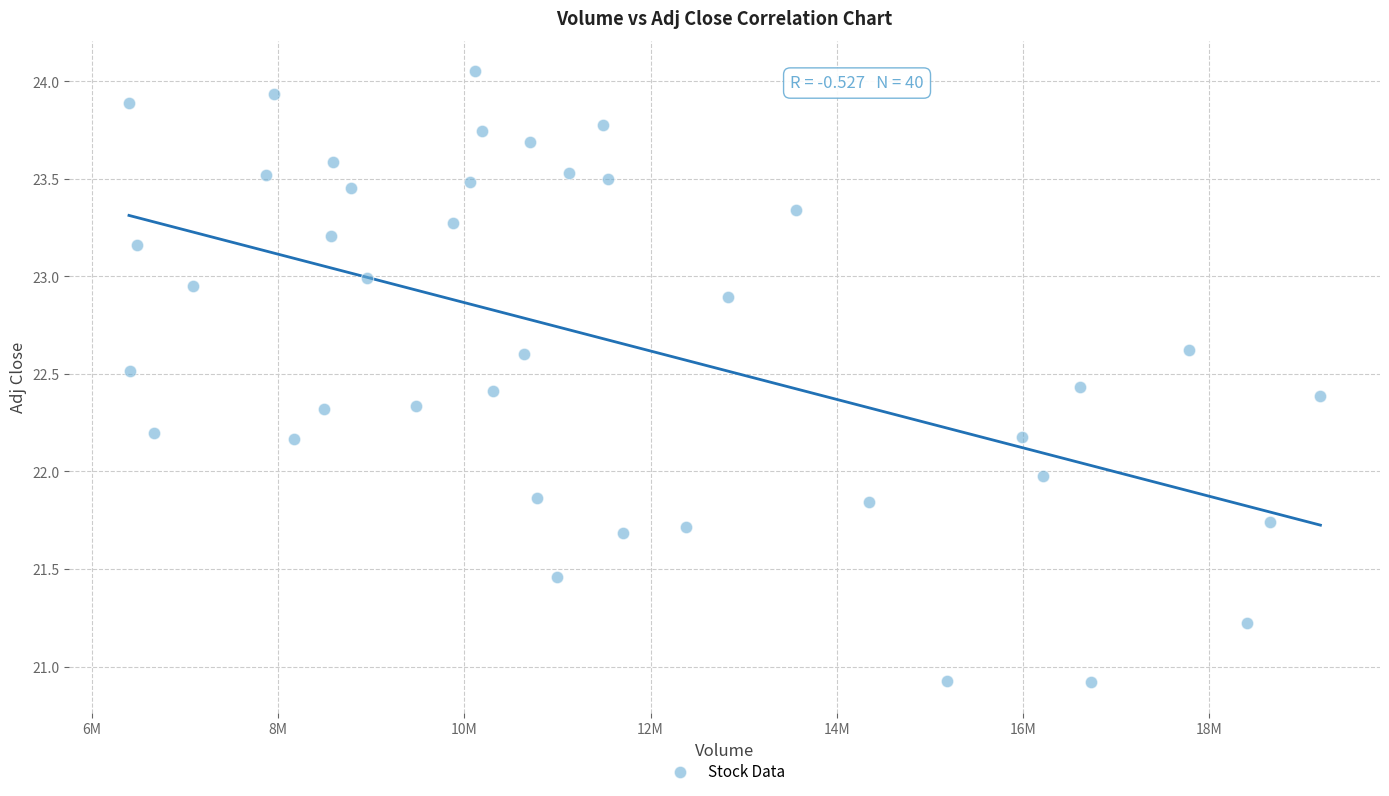

What is the range of X values (max minus min)?

12801500.0